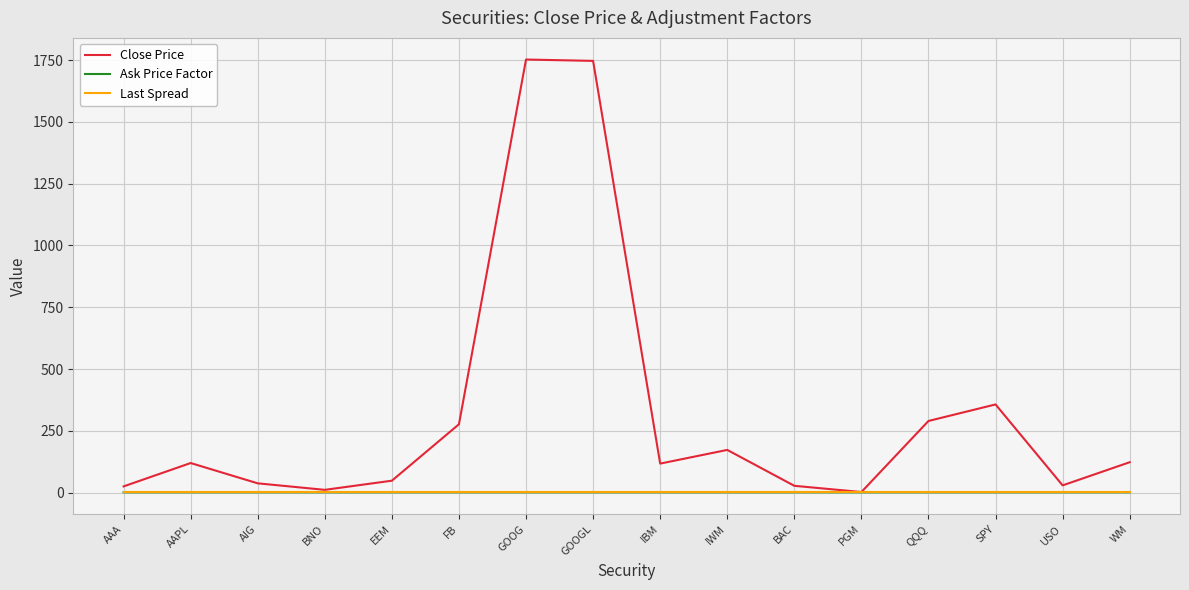

The value of Close Price at IWM is 284.2. True or false?

False